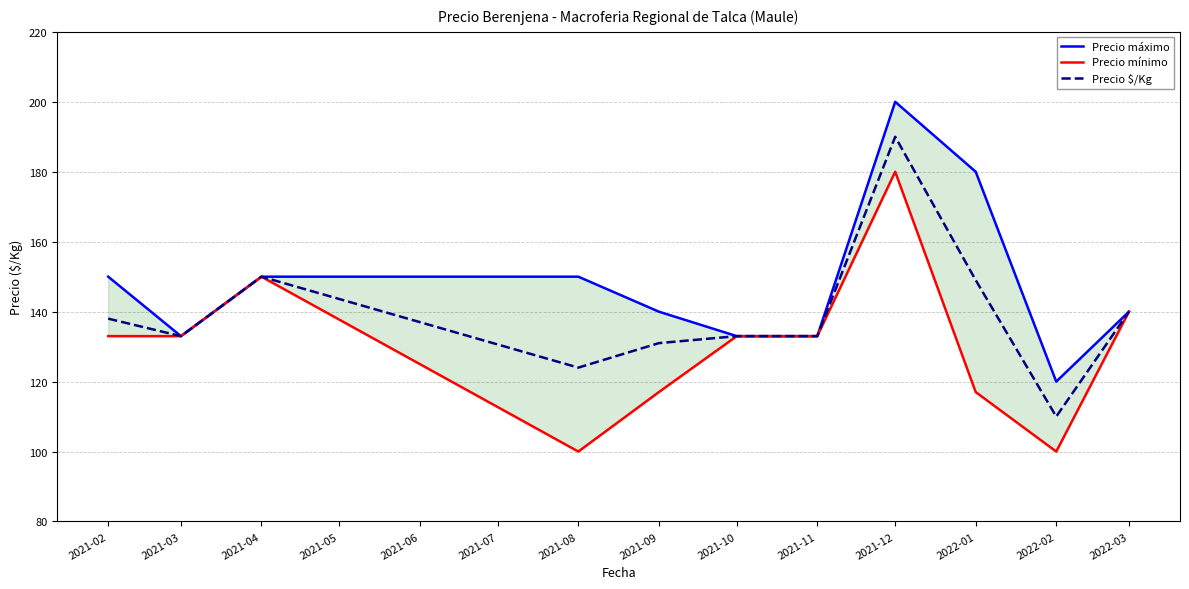

Reading left to right, list all the values displayed in this chart.

Precio máximo: 150	133	150	150	140	133	133	200	180	120	140
Precio mínimo: 133	133	150	100	117	133	133	180	117	100	140
Precio $/Kg: 138	133	150	124	131	133	133	190	149	110	140